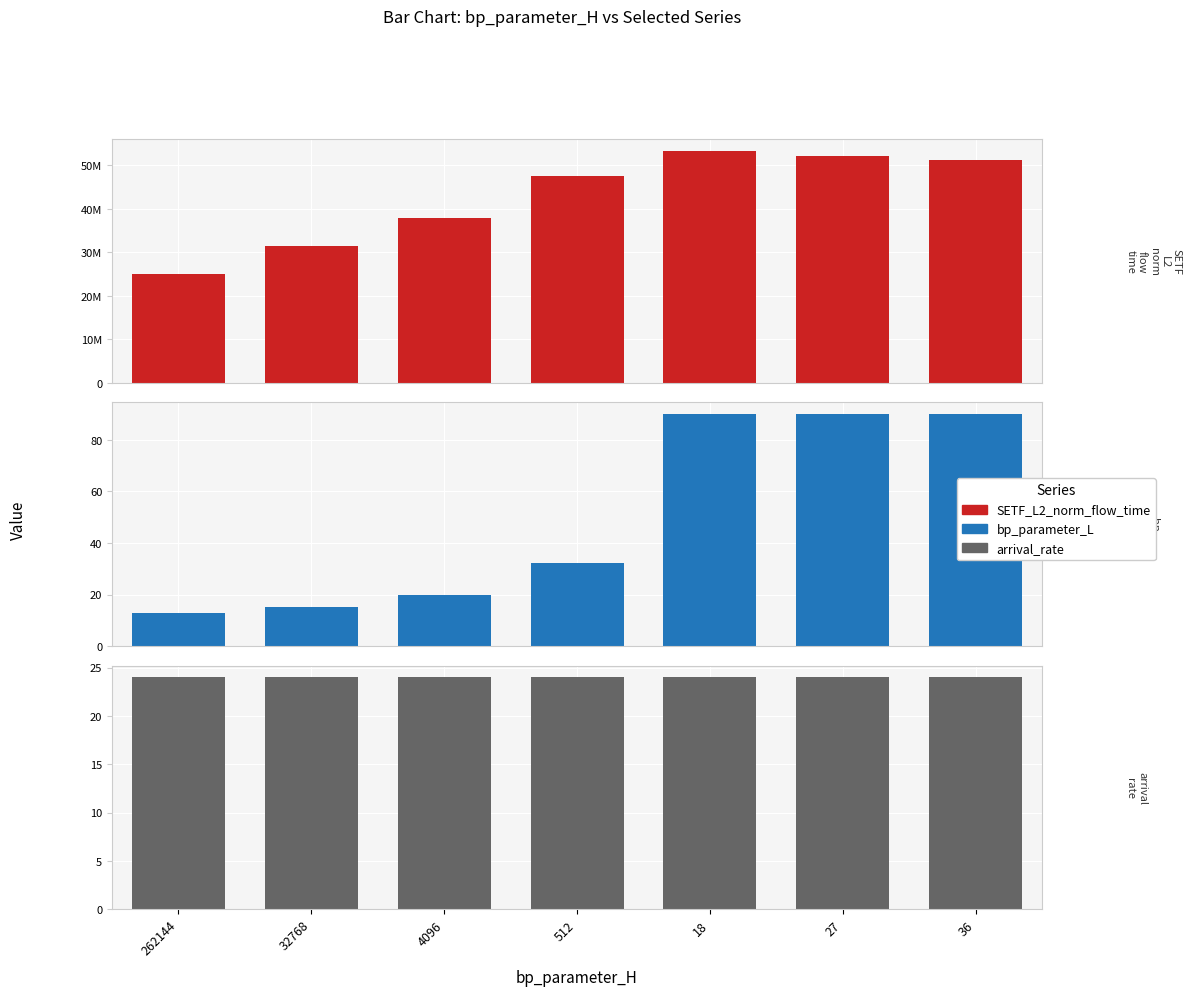

How many distinct data groups are displayed?

3